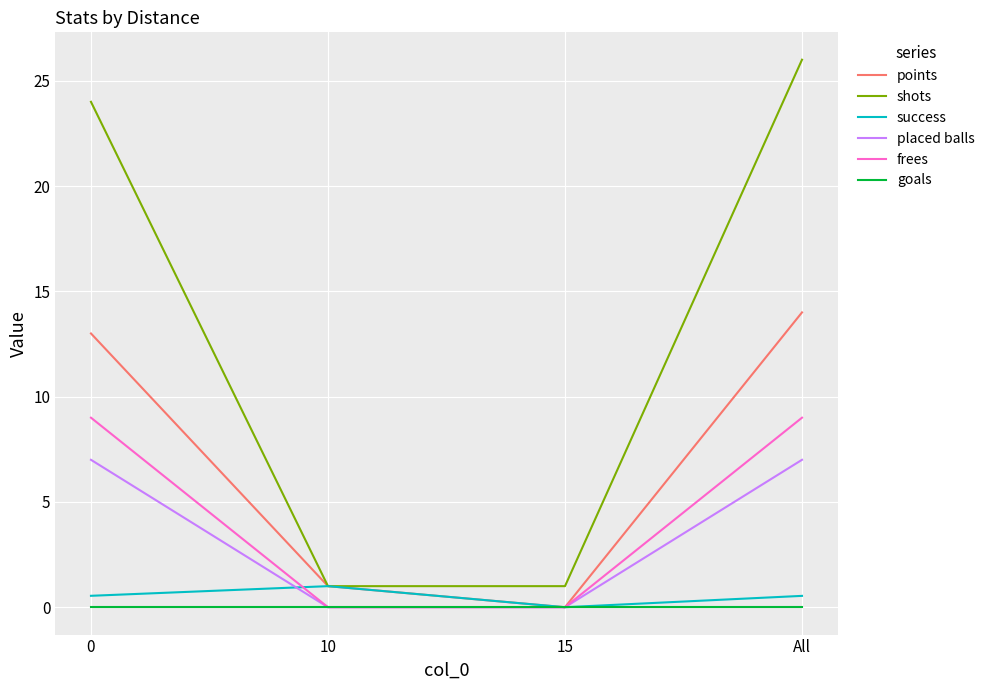

Which series has the largest total across all categories?

shots